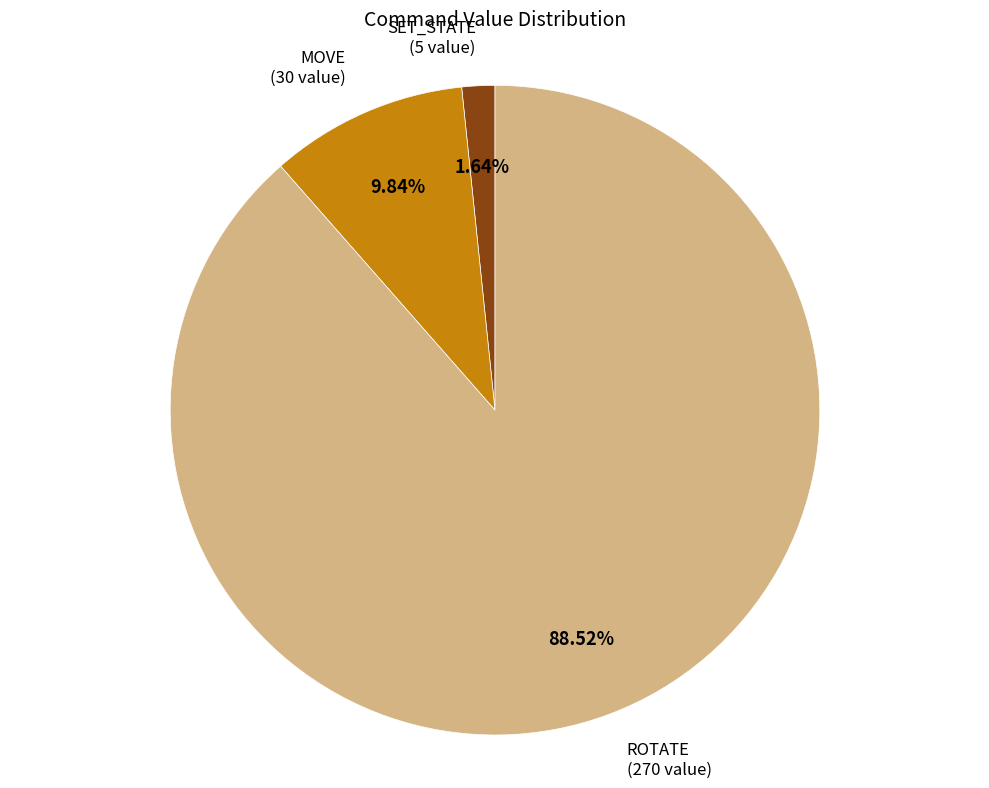

What is the largest slice in the pie chart?

ROTATE